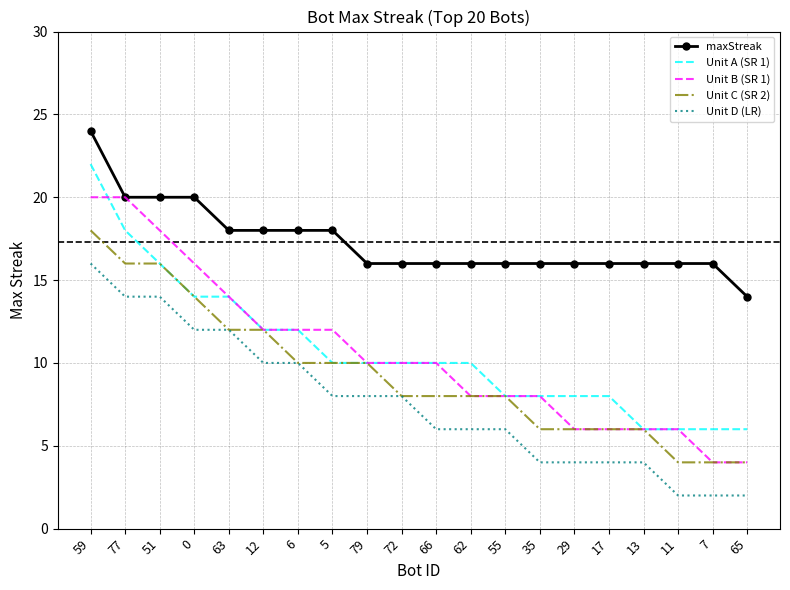

Rank the series by their maximum value, from lowest to highest.

Unit D (LR), Unit C (SR 2), Unit B (SR 1), Unit A (SR 1), maxStreak